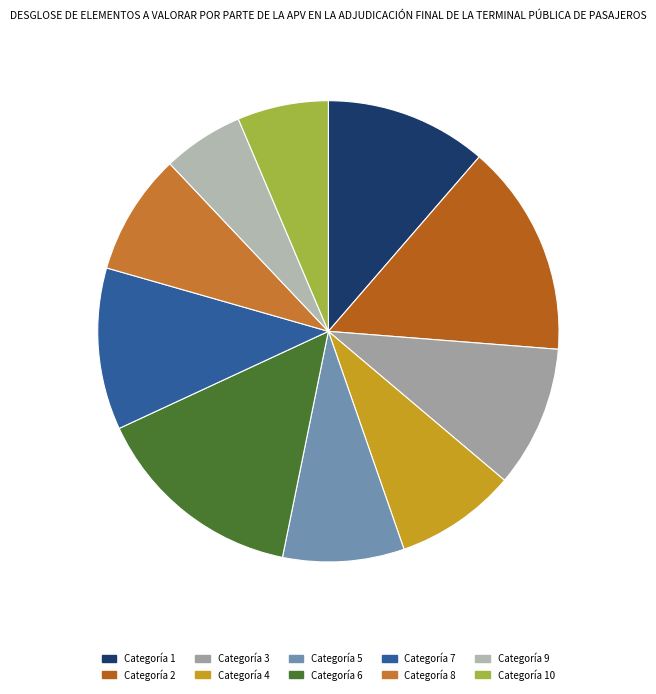

Approximately how many times larger is the value at 10 compared to 7?

0.6